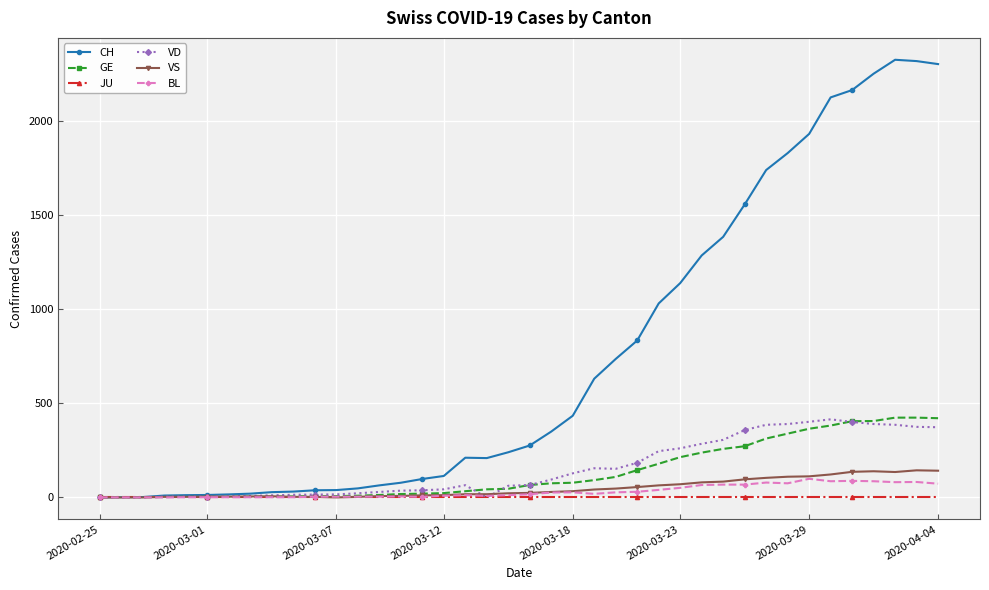

What is the maximum value for BL?

99